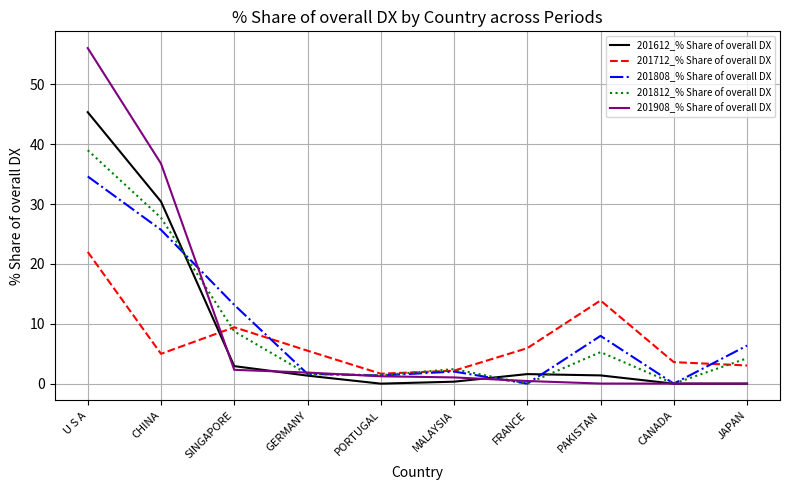

In 201712_% Share of overall DX, how many points are lower than both neighbors (excluding endpoints)?

2